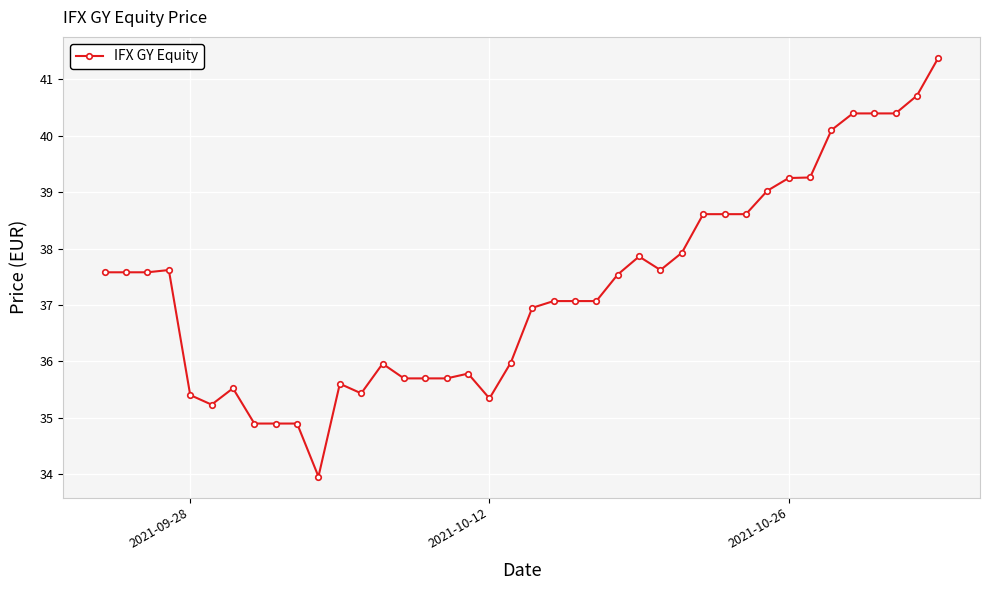

What is the minimum value shown in the chart?

34.0